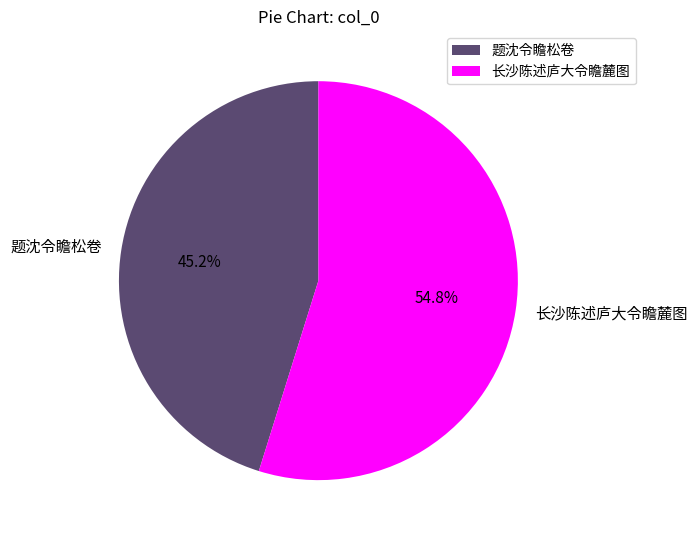

What is the majority slice?

长沙陈述庐大令瞻麓图